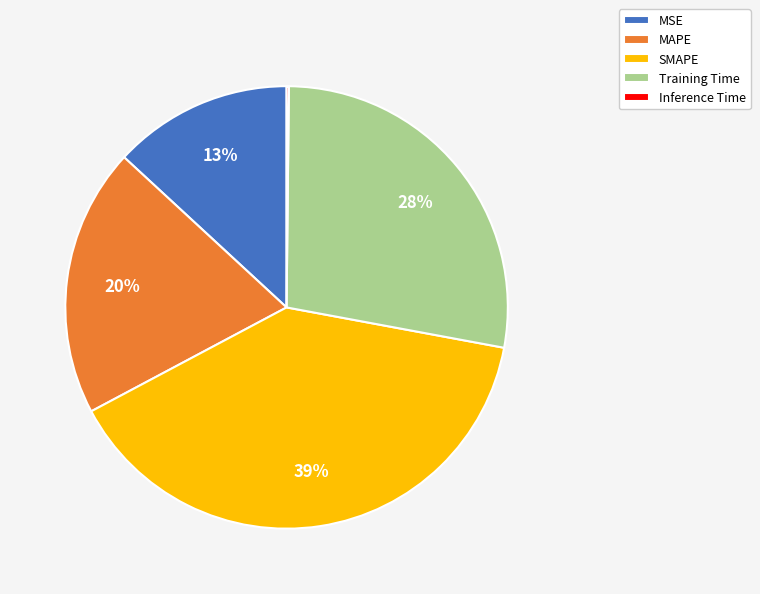

True or false: MSE accounts for 7% of the total.

False